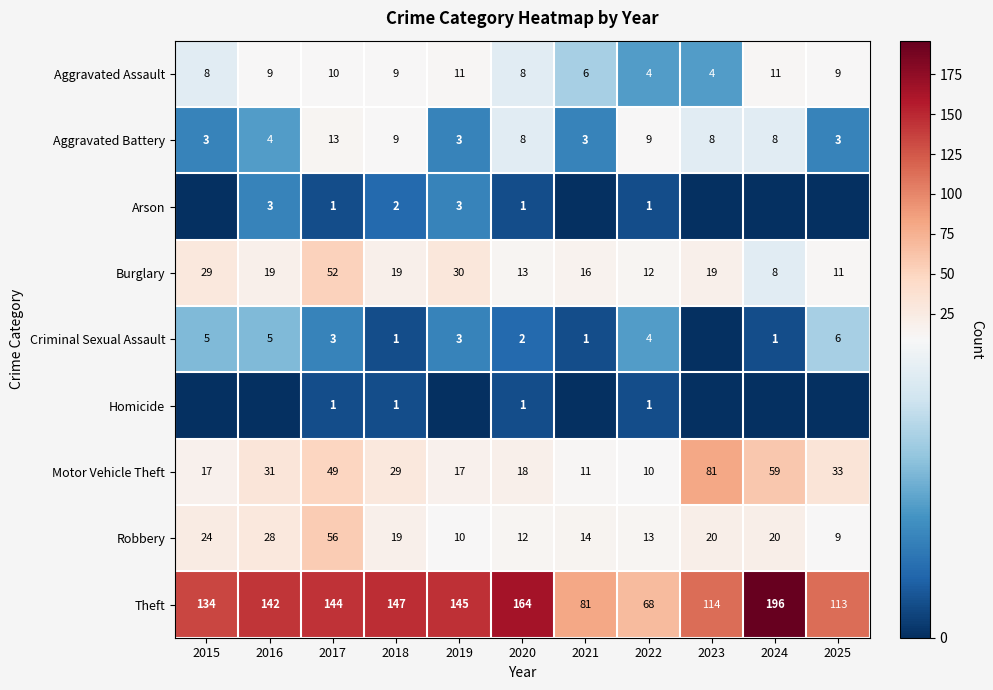

The value of Criminal Sexual Assault at 2019 is 3. True or false?

True